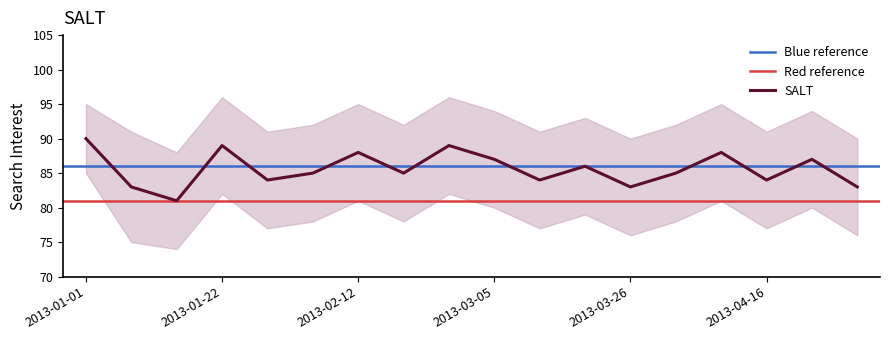

Is this an area chart (filled region under the line)?

No